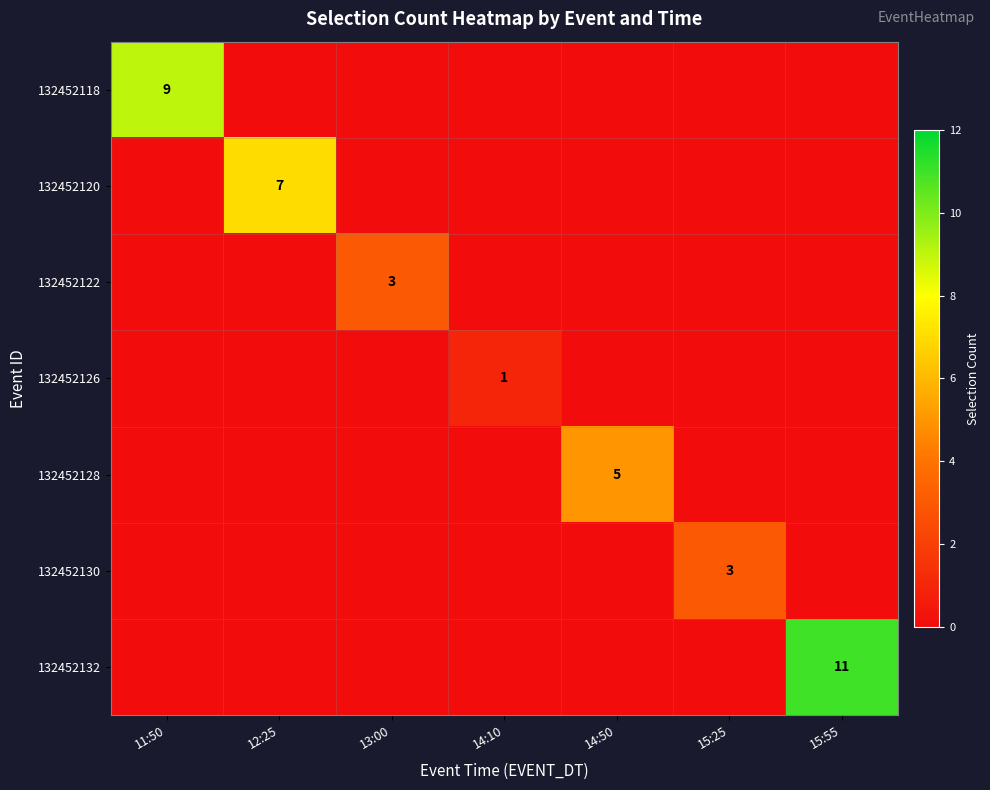

The 132452122 series shows 5 at 13:00. True or false?

False